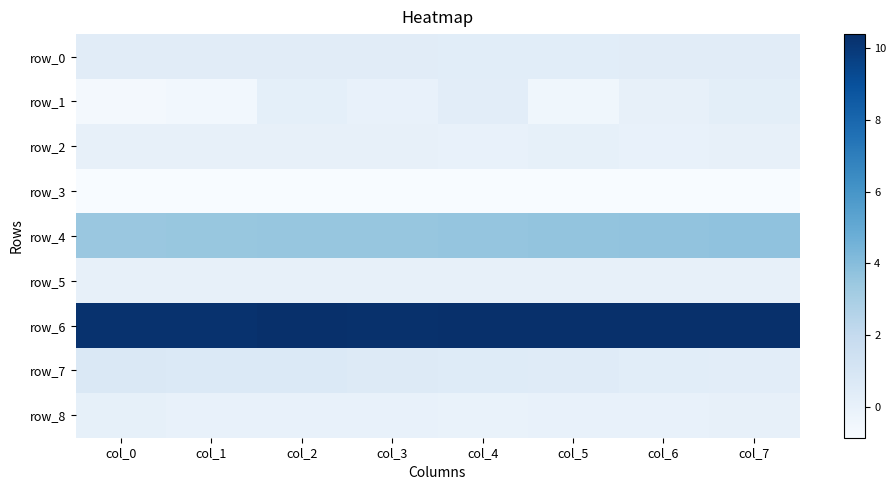

Reading left to right, list all the values displayed in this chart.

row_0: col_0=0.4	col_1=0.4	col_2=0.4	col_3=0.4	col_4=0.4	col_5=0.4	col_6=0.4	col_7=0.4
row_1: col_0=-0.6	col_1=-0.6	col_2=0.2	col_3=0.0	col_4=0.3	col_5=-0.4	col_6=0.0	col_7=0.2
row_2: col_0=0.0	col_1=0.0	col_2=0.0	col_3=0.0	col_4=0.0	col_5=0.1	col_6=0.0	col_7=0.0
row_3: col_0=-0.9	col_1=-0.9	col_2=-0.9	col_3=-0.8	col_4=-0.8	col_5=-0.8	col_6=-0.8	col_7=-0.8
row_4: col_0=3.5	col_1=3.5	col_2=3.5	col_3=3.6	col_4=3.6	col_5=3.6	col_6=3.7	col_7=3.7
row_5: col_0=0.0	col_1=0.0	col_2=0.0	col_3=0.0	col_4=0.0	col_5=0.0	col_6=0.0	col_7=0.0
row_6: col_0=10.3	col_1=10.3	col_2=10.4	col_3=10.3	col_4=10.4	col_5=10.4	col_6=10.4	col_7=10.4
row_7: col_0=0.7	col_1=0.7	col_2=0.7	col_3=0.6	col_4=0.5	col_5=0.5	col_6=0.4	col_7=0.3
row_8: col_0=0.1	col_1=-0.0	col_2=-0.0	col_3=-0.0	col_4=-0.1	col_5=-0.1	col_6=-0.0	col_7=0.0